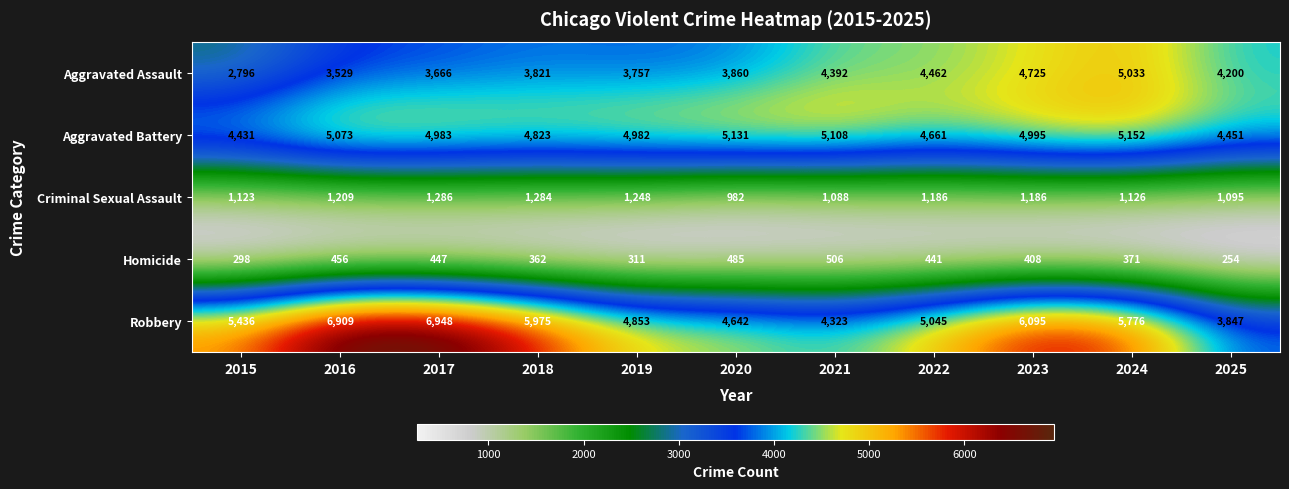

What is the total value across all series at 2019?

15151